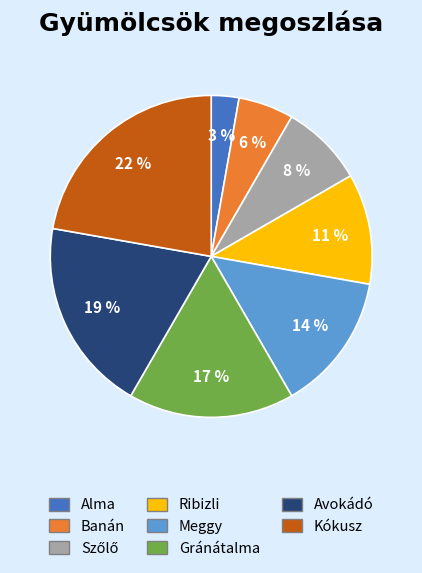

To the nearest percent, what percentage of the pie is Kókusz?

22%